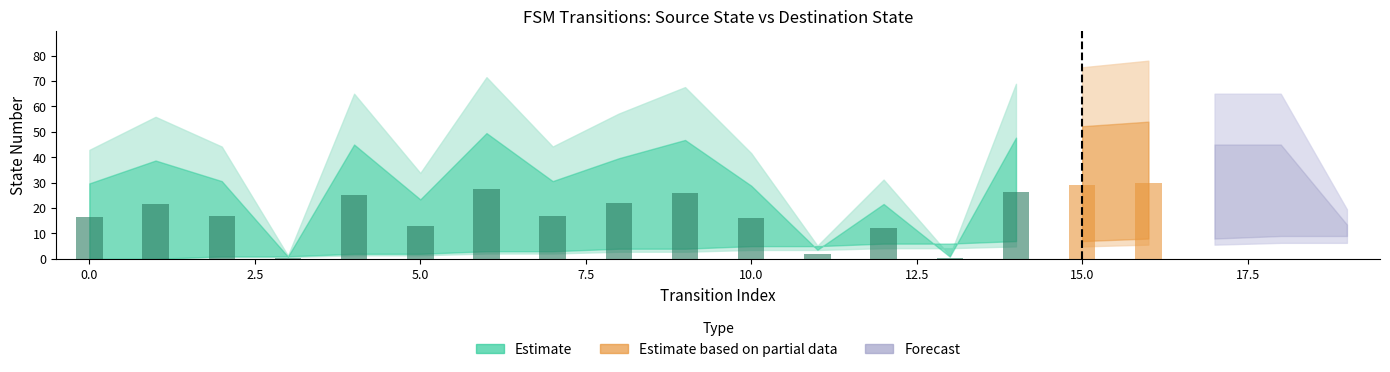

Where does the source_state series first go above 5?

12